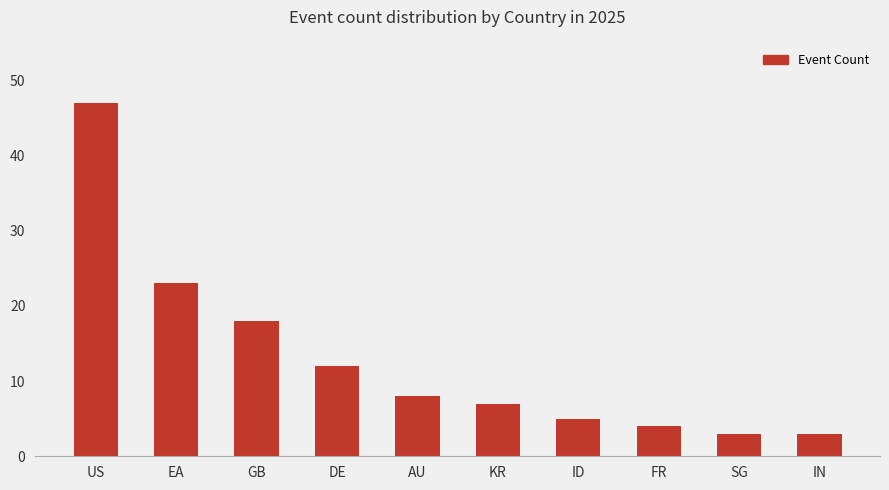

Where is the data nearest to the value 25?

EA